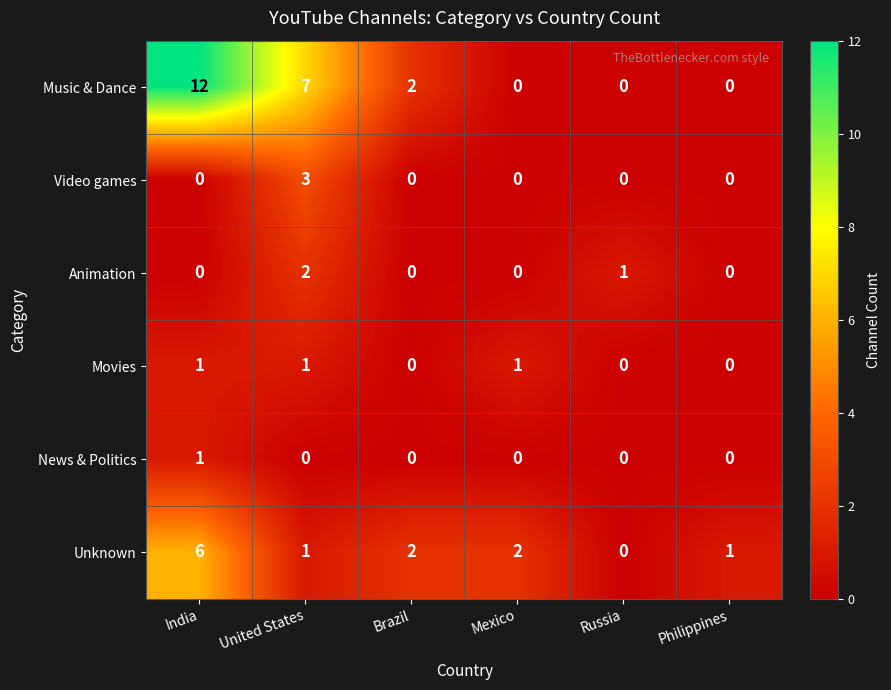

What is the greatest value displayed?

12